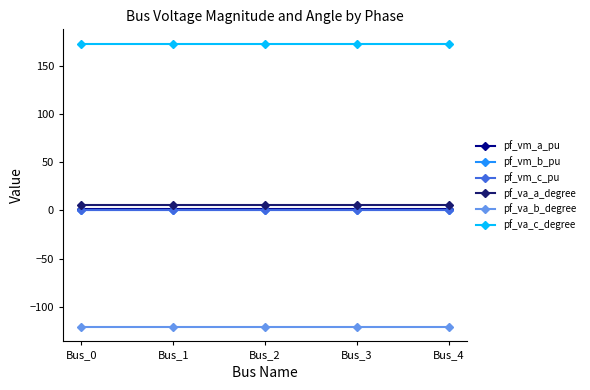

What is the total value across all series at Bus_4?

60.0